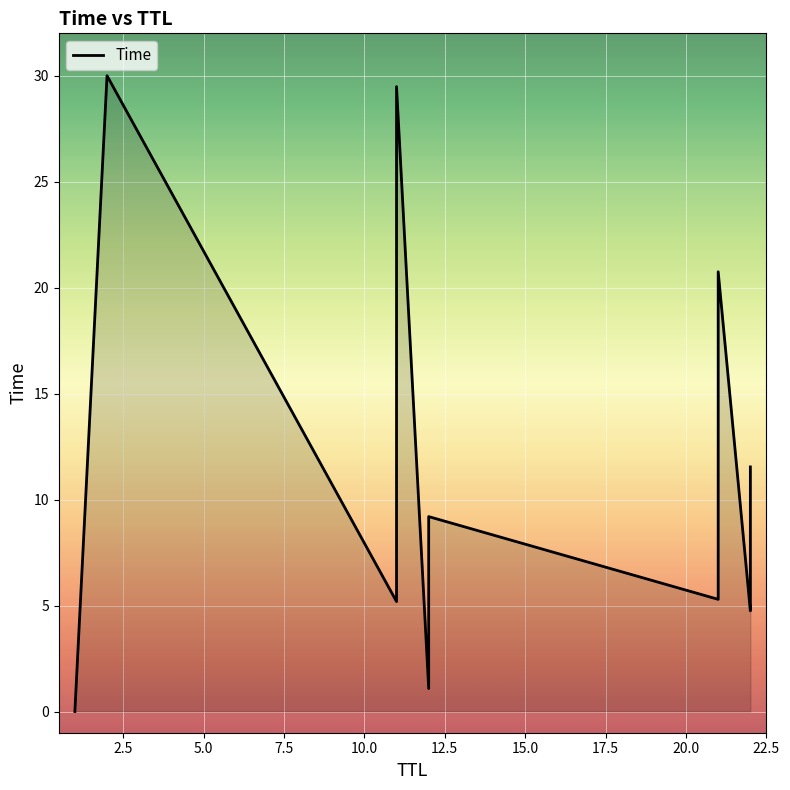

What is the value of the 3rd point from the left?

5.2